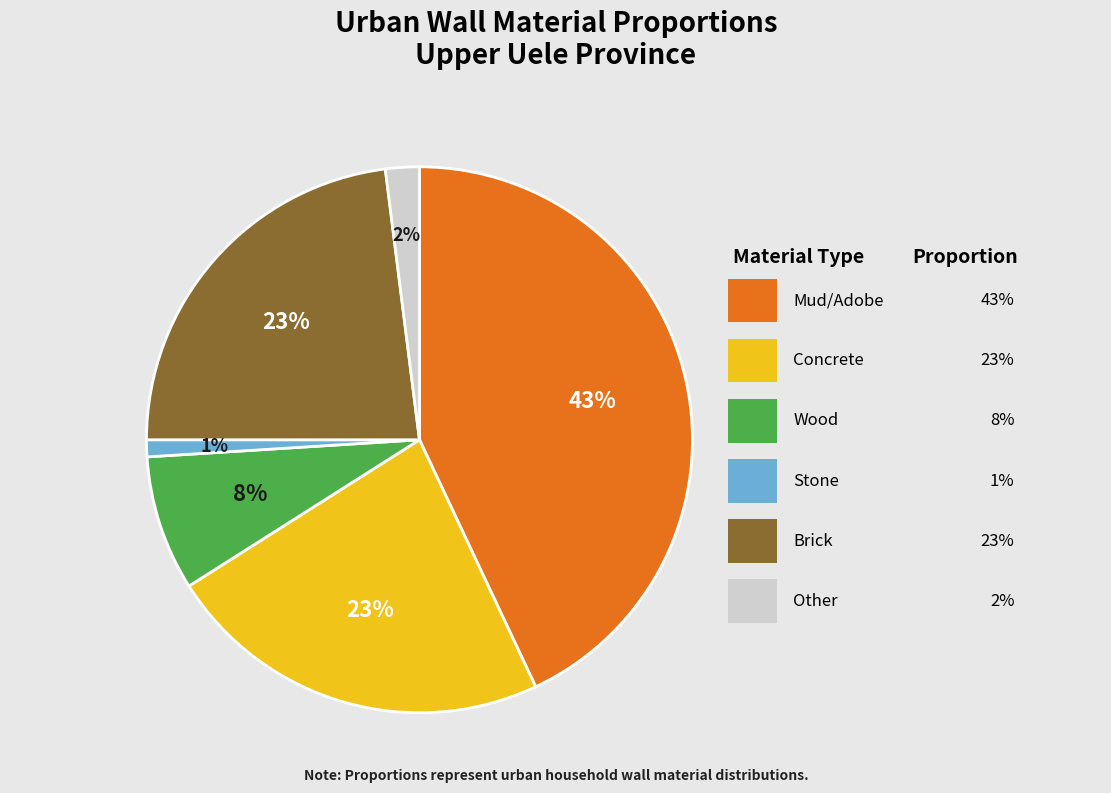

What percentage is NOT represented by Mud/Adobe?

57.0%